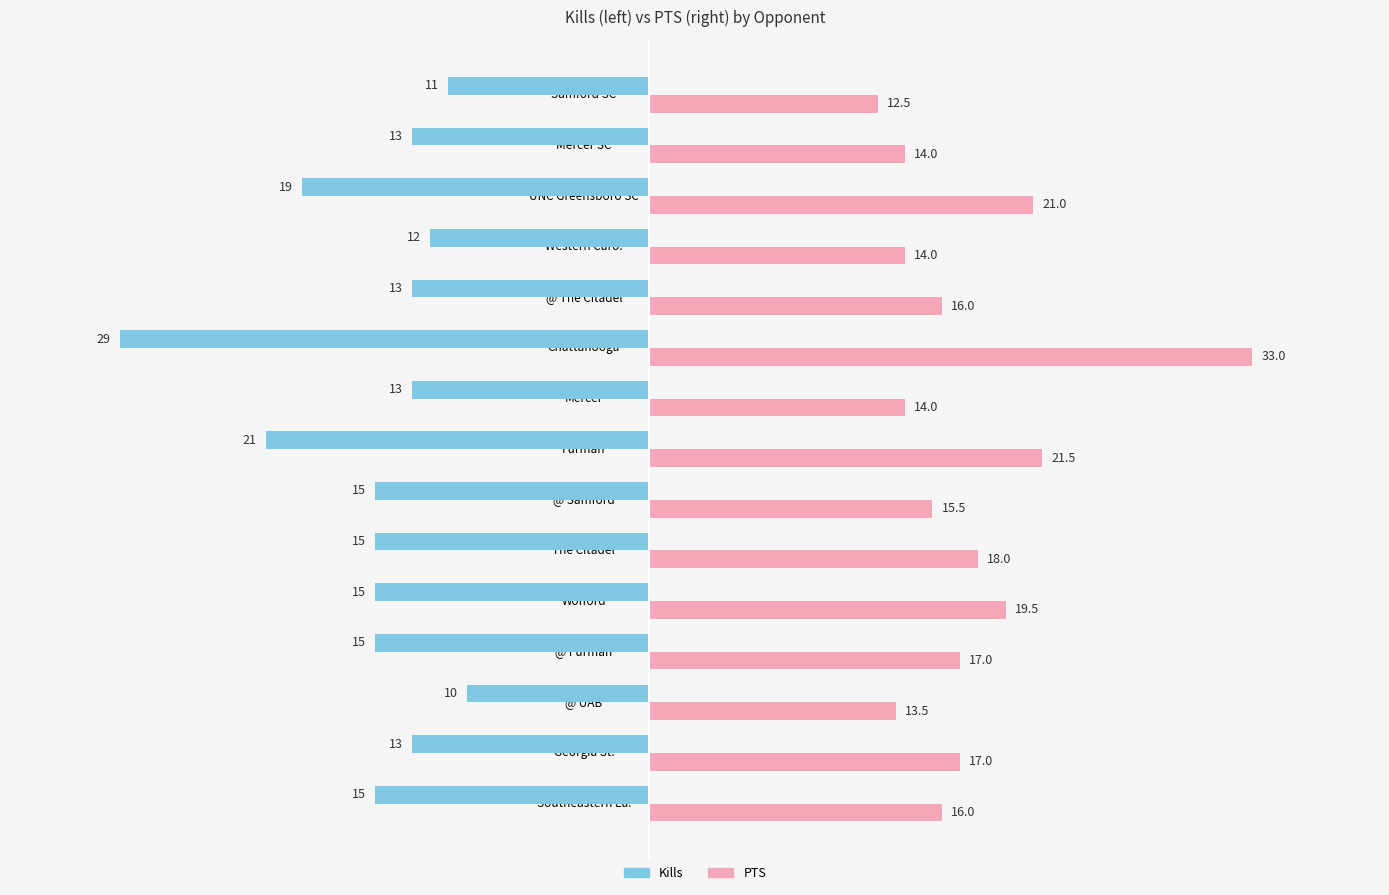

What is the spread (max minus min) of values at UNC Greensboro SC?

40.0